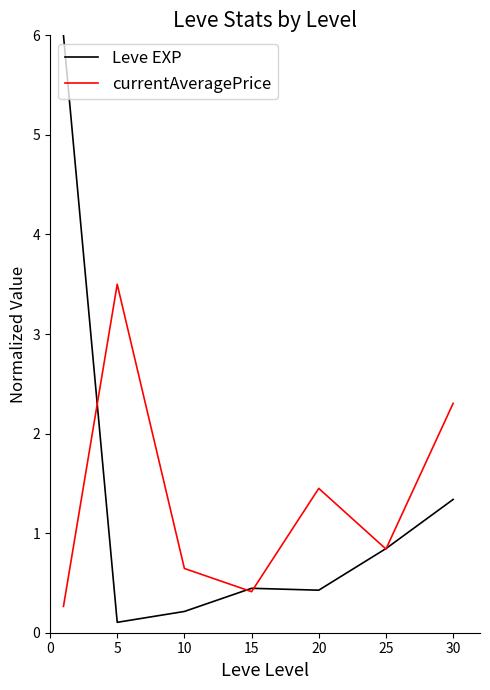

What are all the series names shown in the legend?

Leve EXP, currentAveragePrice